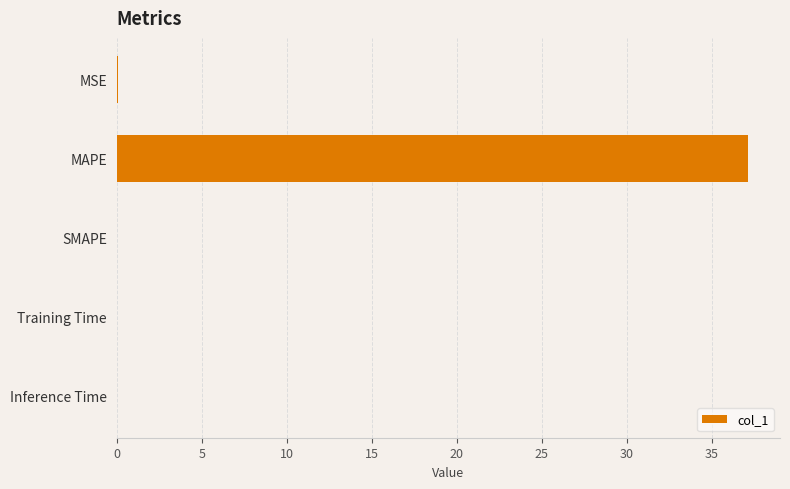

Count the number of data series in this chart.

1